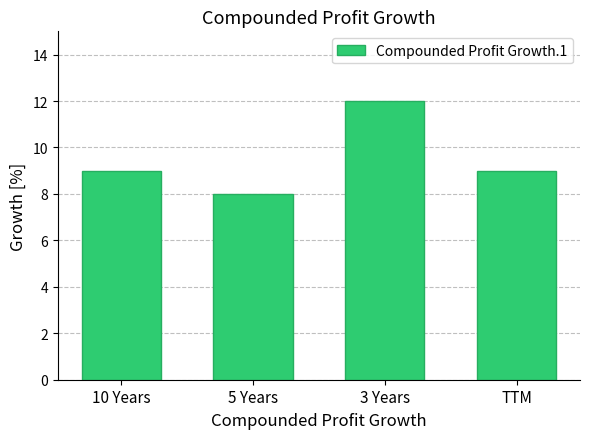

What is the difference between the values at 5 Years and 3 Years?

4